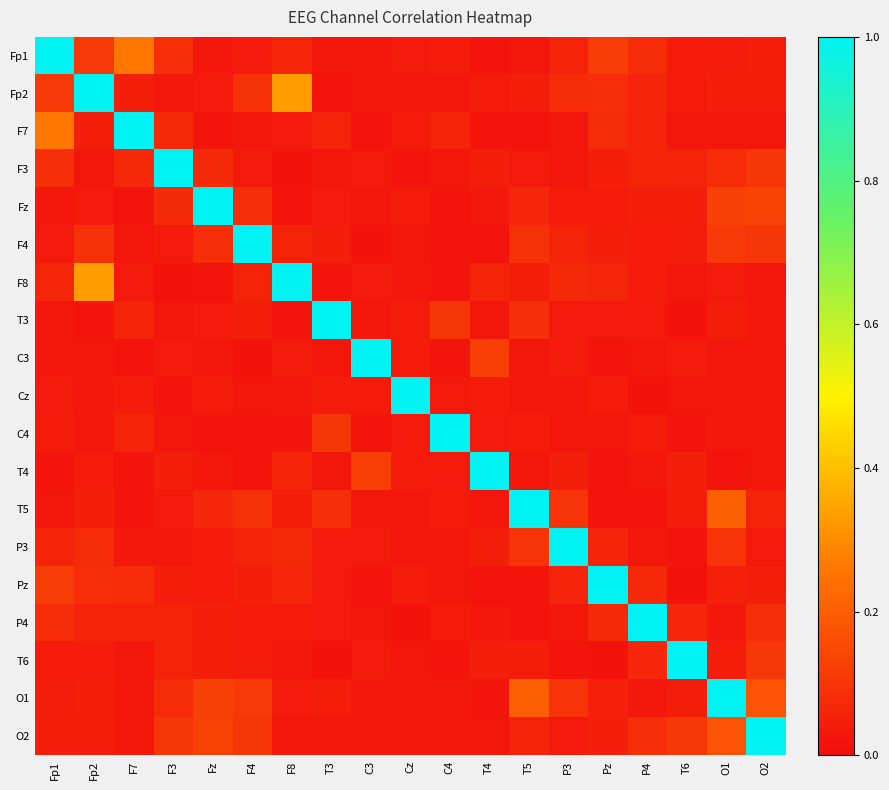

At C4, list the series in order from largest to smallest.

C4, T3, F7, T5, P4, Fp1, Cz, T4, O1, F3, P3, Fp2, O2, Pz, C3, F4, F8, T6, Fz